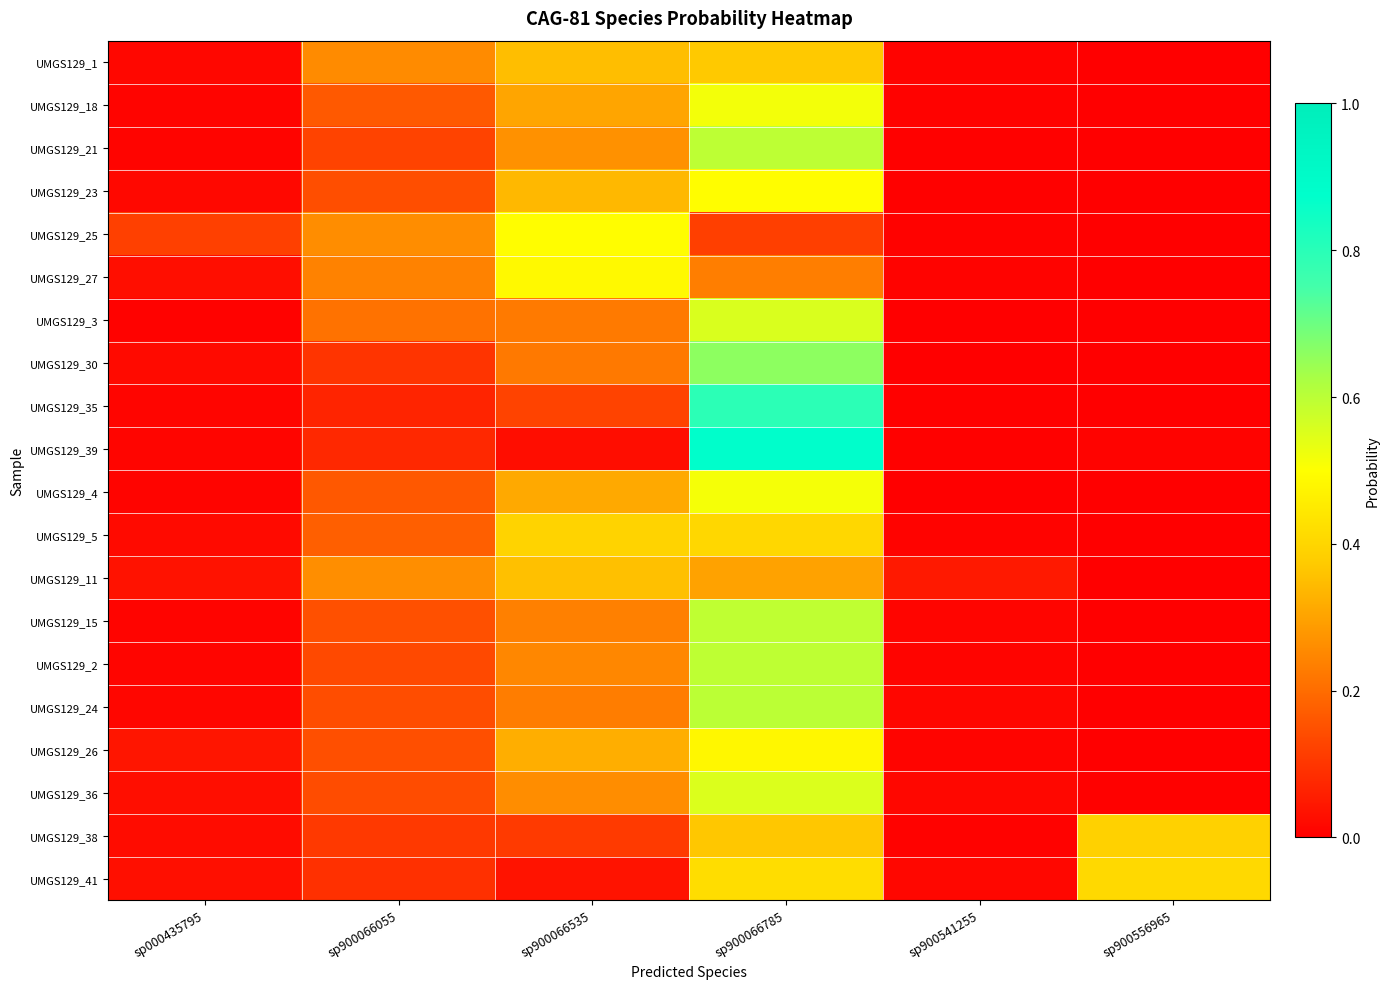

Which has a higher value, sp900541255 or sp900066535?

sp900066535